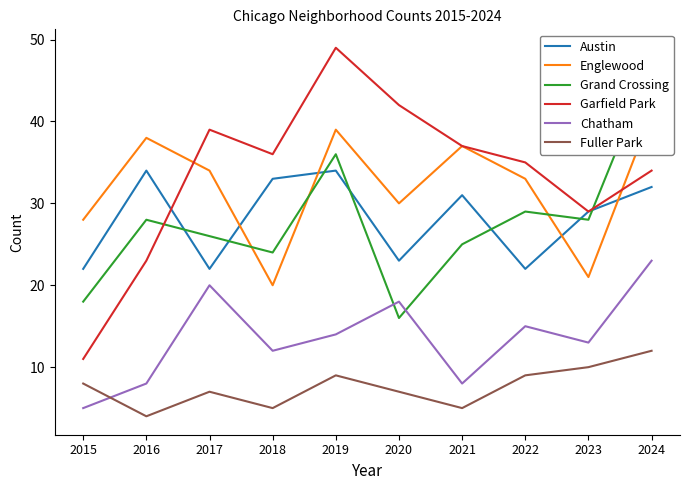

What is the highest value of the Garfield Park series?

49